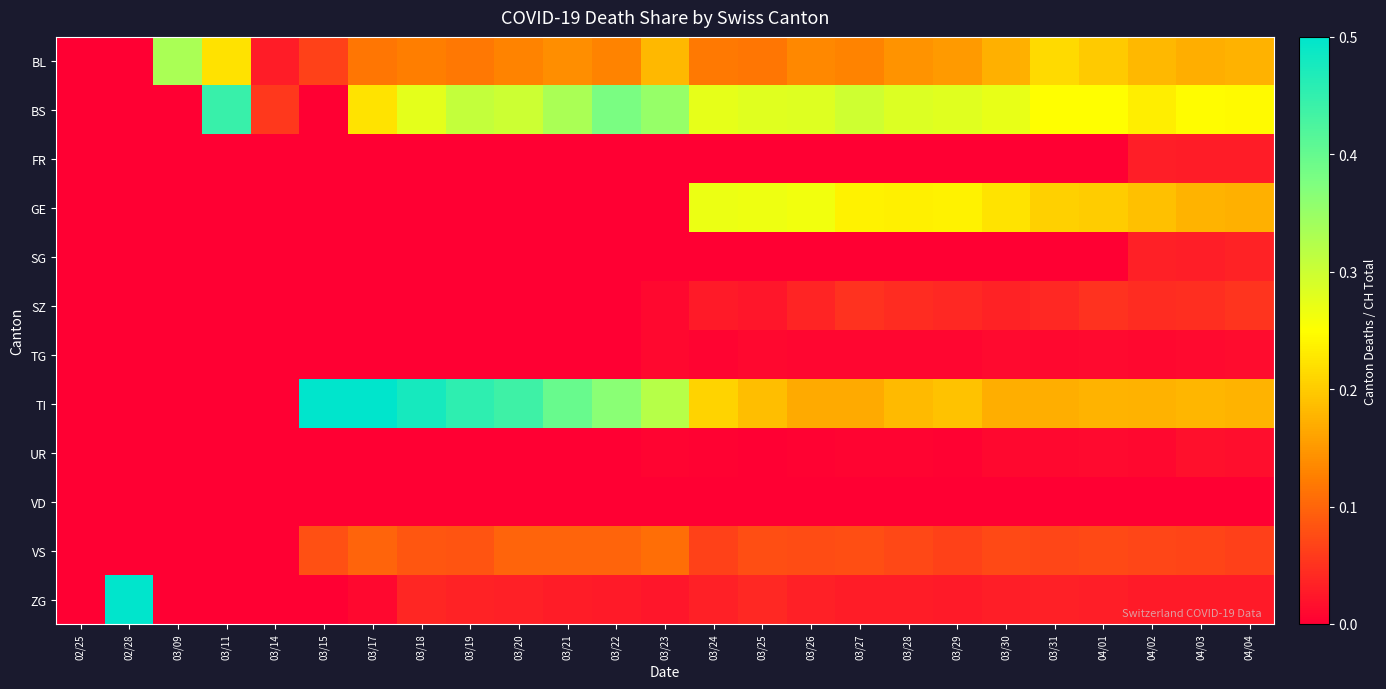

Rank the series at 04/03 from highest to lowest value.

BS, TI, GE, BL, VS, SZ, SG, FR, ZG, UR, TG, VD